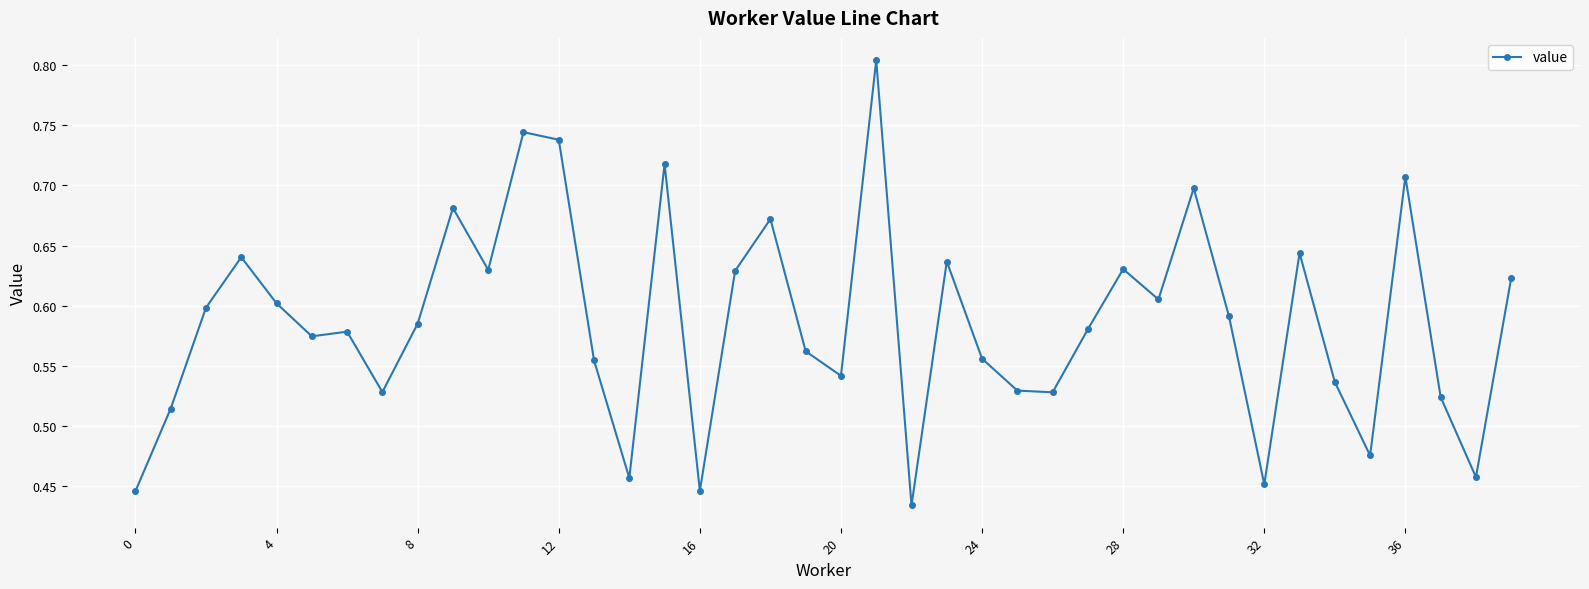

Count the values in the range 0 to 1.

40